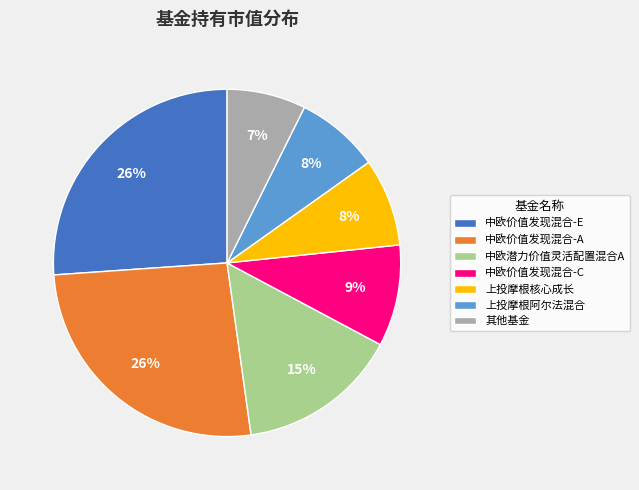

Do 其他基金 and 中欧价值发现混合-A together represent more than half of the pie?

No